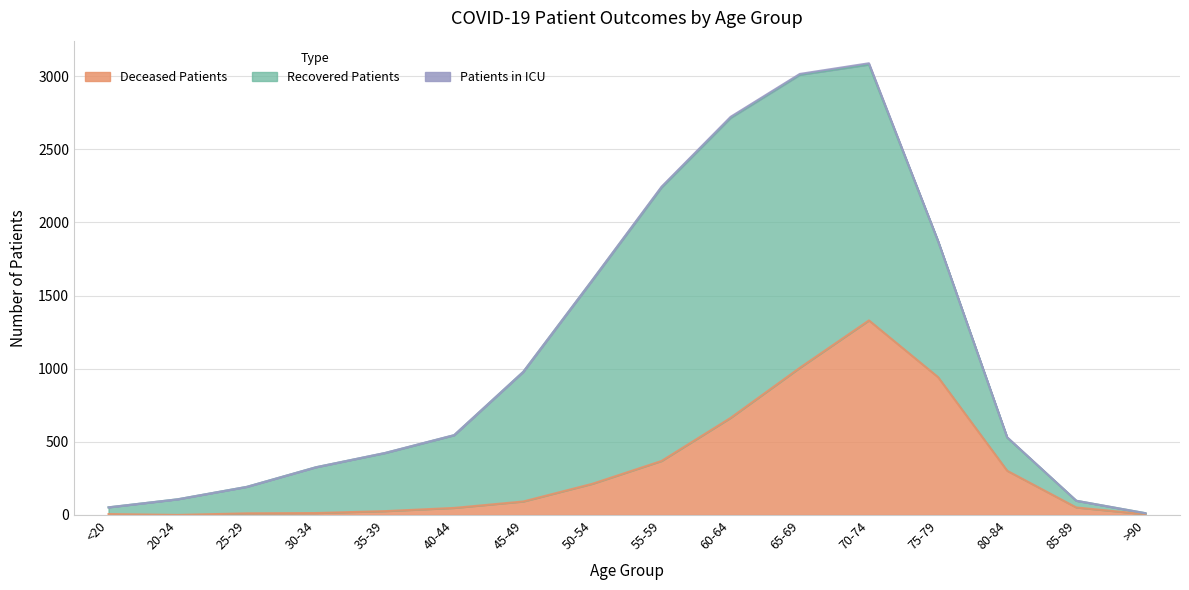

True or false: Recovered Patients has a value of 1749 at 70-74.

True